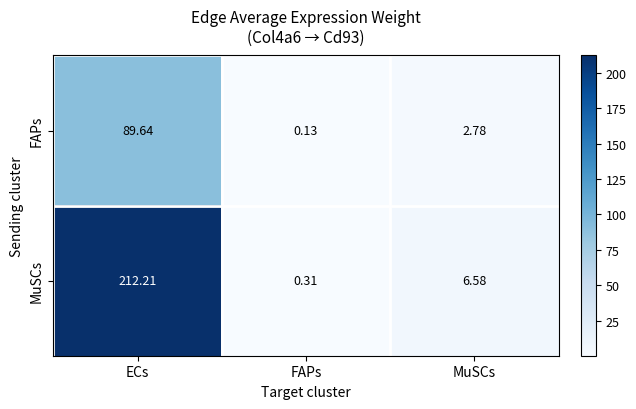

Which series has the largest total across all categories?

MuSCs